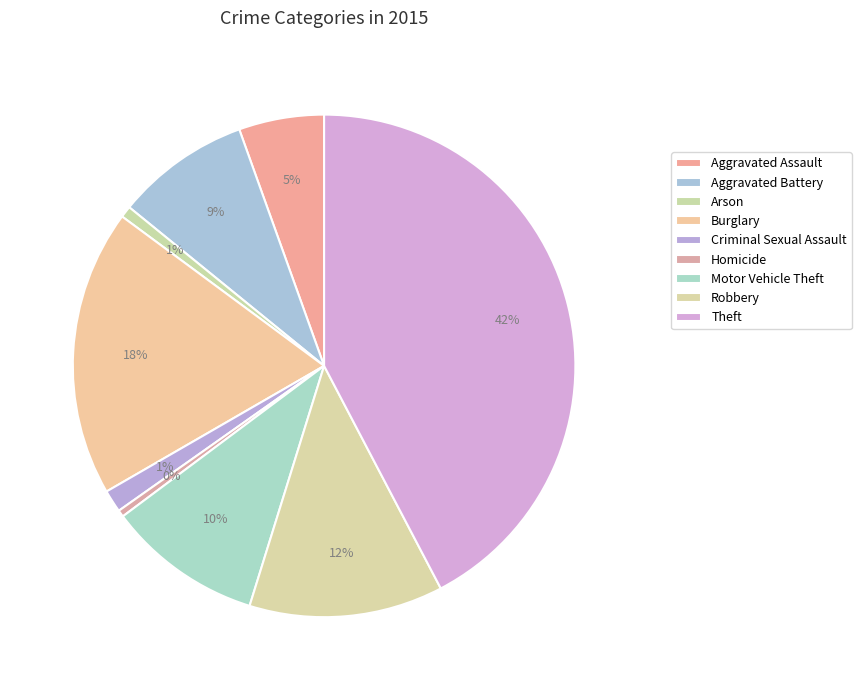

True or false: Homicide accounts for 15% of the total.

False